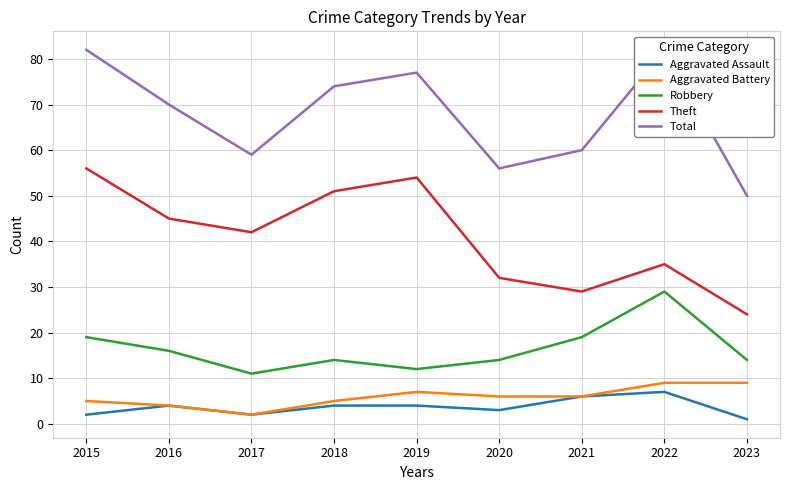

What is the value of the Robbery point at the 3rd from the left?

11